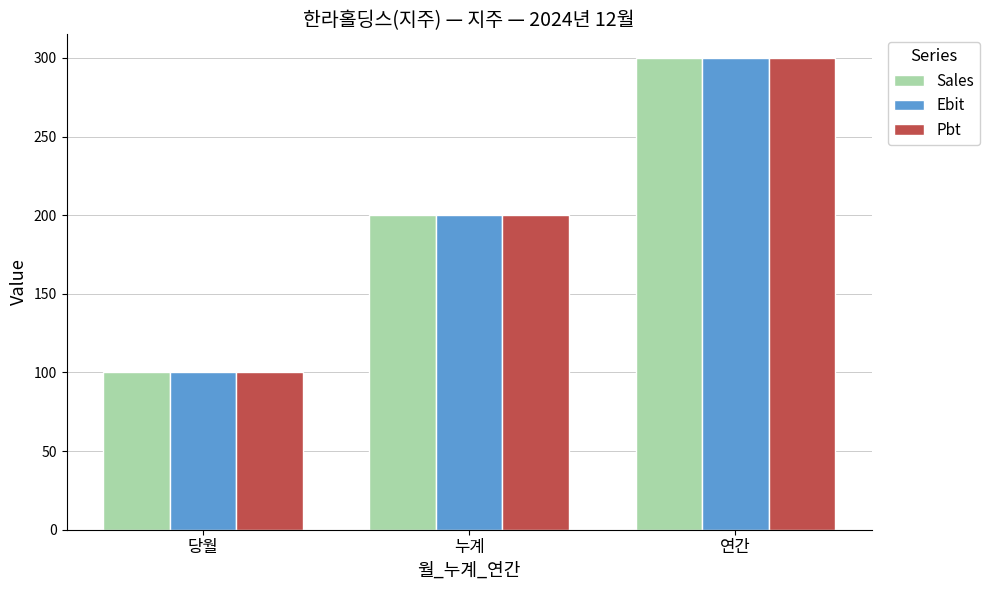

List the labels in order of Sales value, smallest first.

당월, 누계, 연간